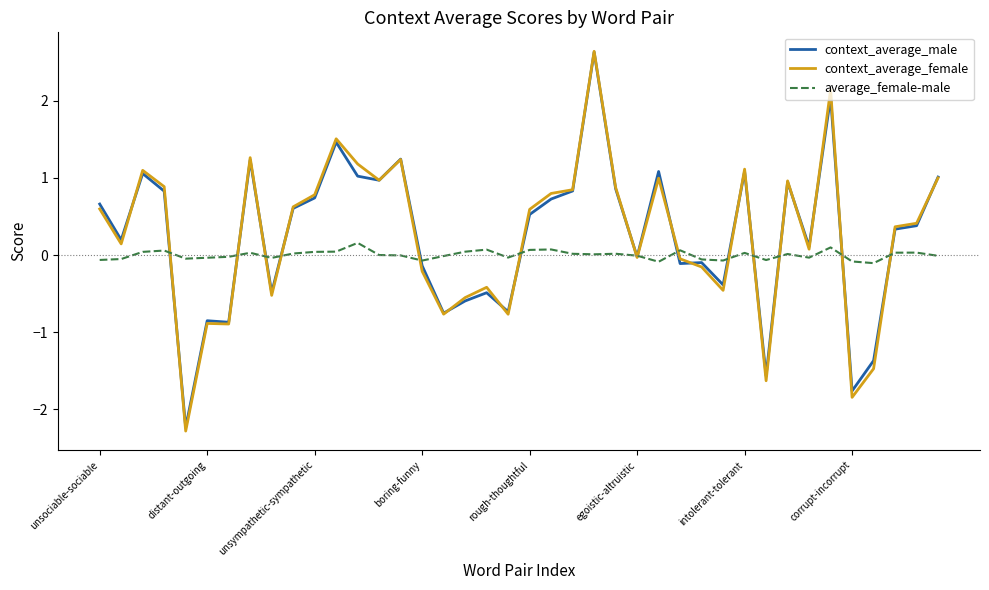

What is the difference between the maximum and second lowest values in the average_female-male series?

0.2